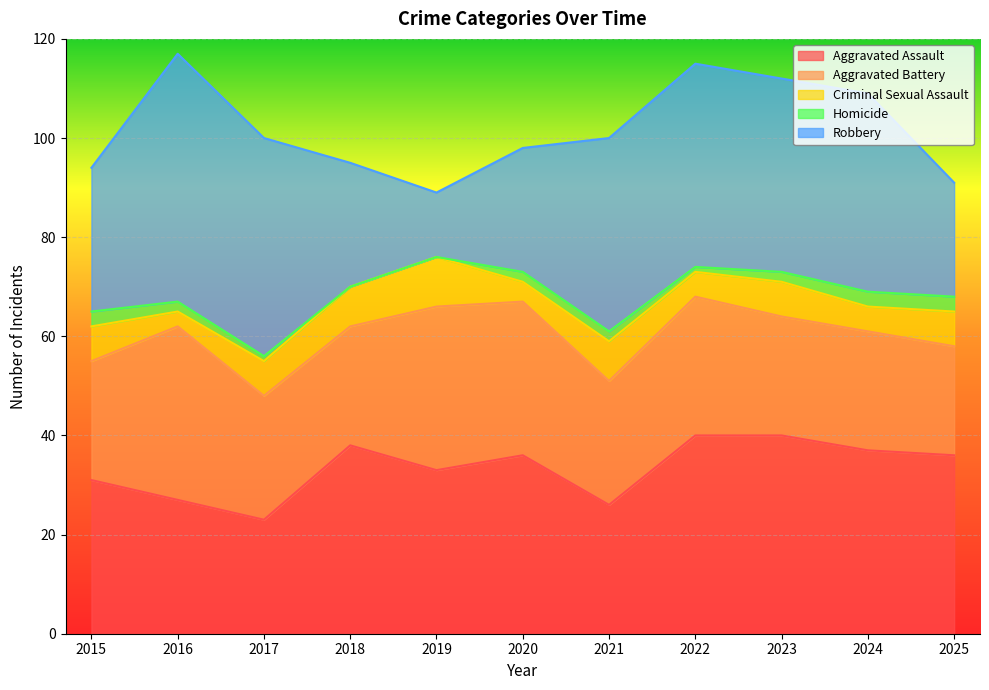

Which category has the highest value in the Homicide series?

2015